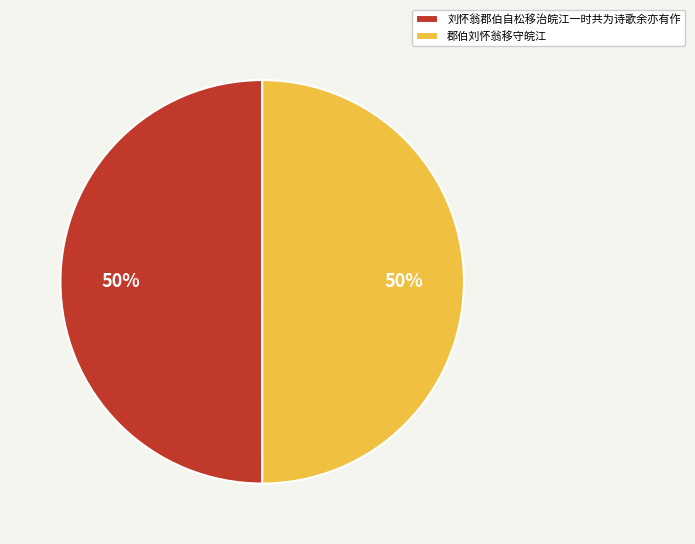

To the nearest percent, what percentage of the pie is 刘怀翁郡伯自松移治皖江一时共为诗歌余亦有作?

50%